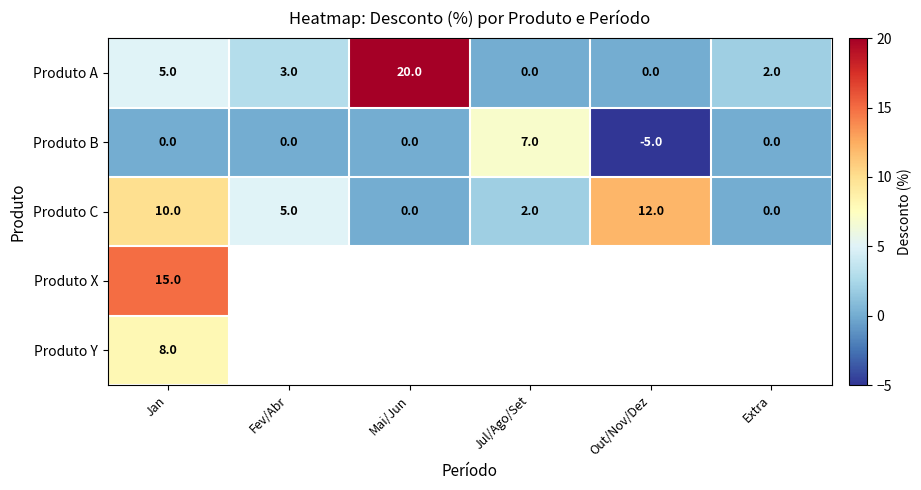

What is the sum of the Produto A values at Mai/Jun and Jul/Ago/Set?

20